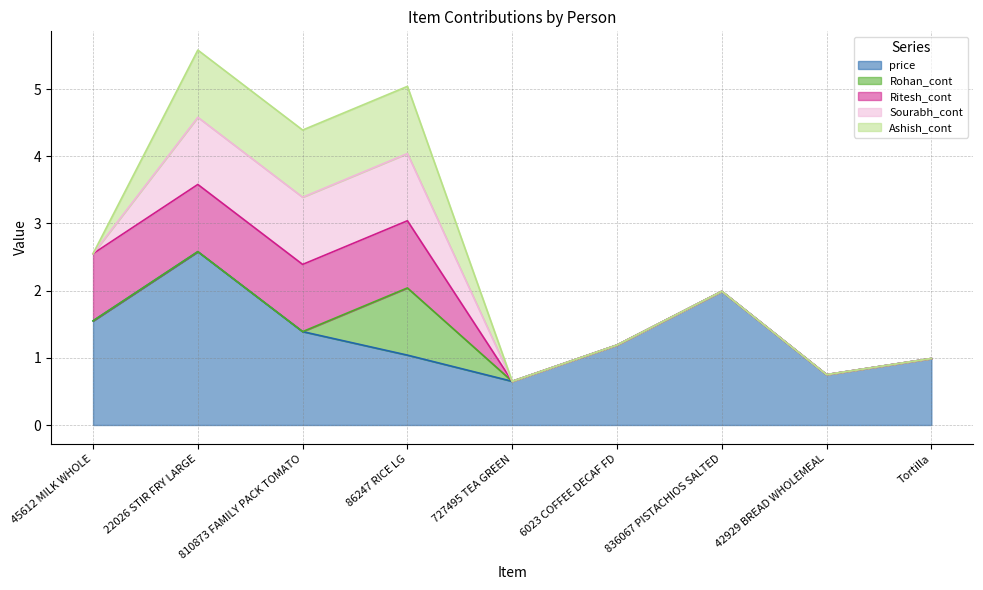

List the labels in order of Sourabh_cont value, largest first.

22026 STIR FRY LARGE, 810873 FAMILY PACK TOMATO, 86247 RICE LG, 45612 MILK WHOLE, 727495 TEA GREEN, 6023 COFFEE DECAF FD, 836067 PISTACHIOS SALTED, 42929 BREAD WHOLEMEAL, Tortilla